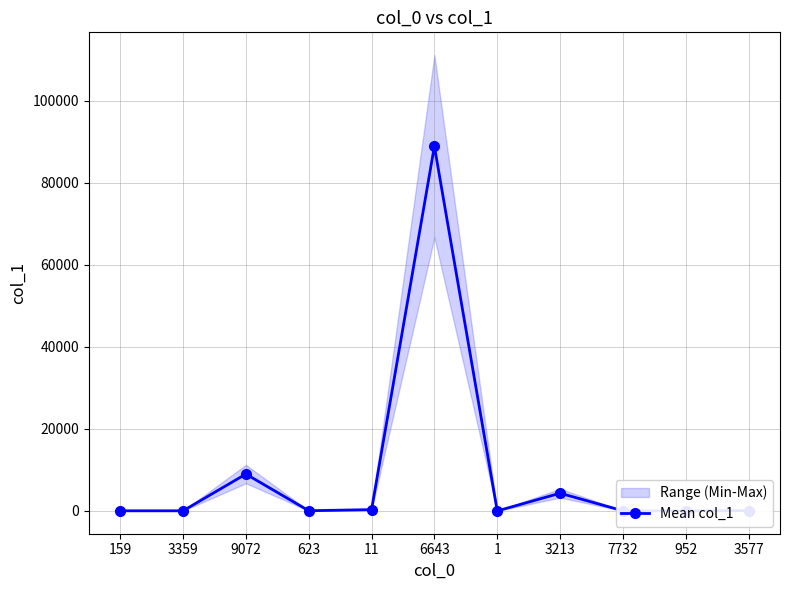

How many interior local valleys (lower than both neighbors) does the data have?

4